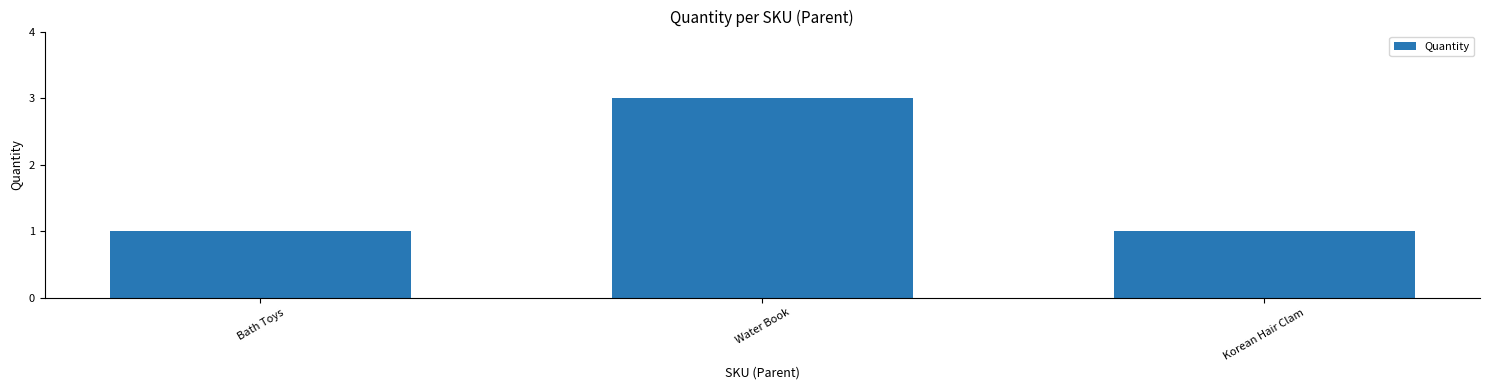

What is the label of the 1st bar from the left?

Bath Toys